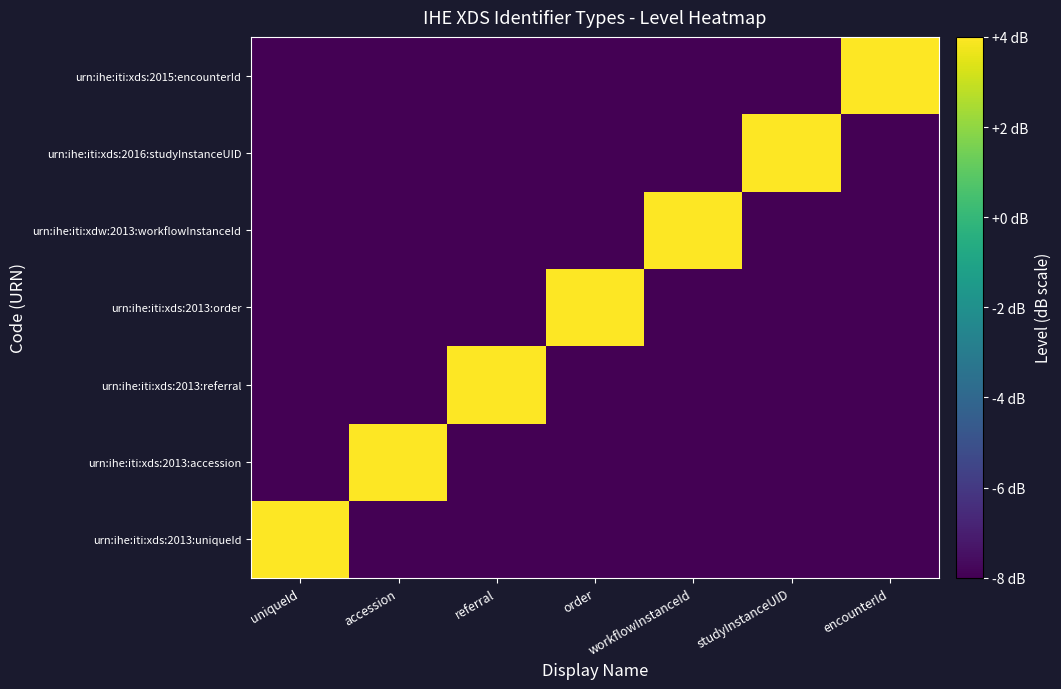

Rank the series by their maximum value, from highest to lowest.

urn:ihe:iti:xds:2013:uniqueId, urn:ihe:iti:xds:2013:accession, urn:ihe:iti:xds:2013:referral, urn:ihe:iti:xds:2013:order, urn:ihe:iti:xdw:2013:workflowInstanceId, urn:ihe:iti:xds:2016:studyInstanceUID, urn:ihe:iti:xds:2015:encounterId